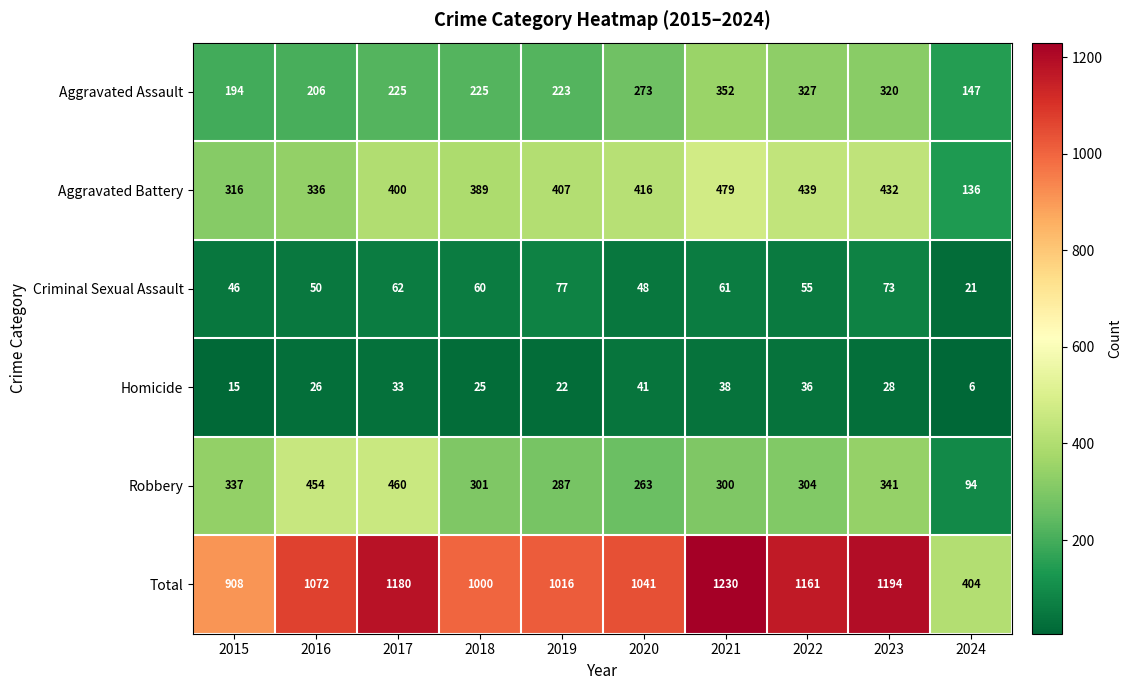

At 2022, list the series in order from largest to smallest.

Total, Aggravated Battery, Aggravated Assault, Robbery, Criminal Sexual Assault, Homicide